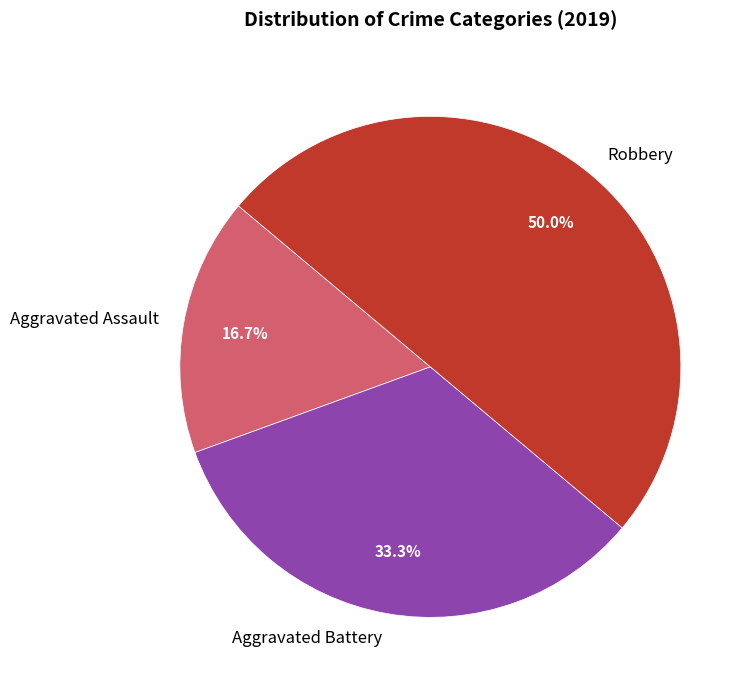

How many segments does this pie chart have?

3